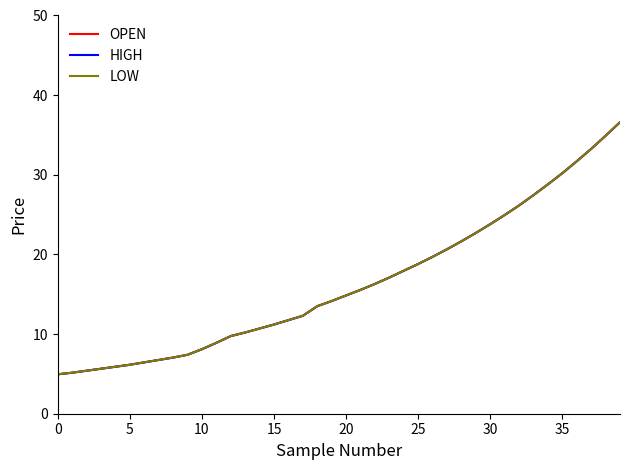

Which series has the widest spread of values?

OPEN